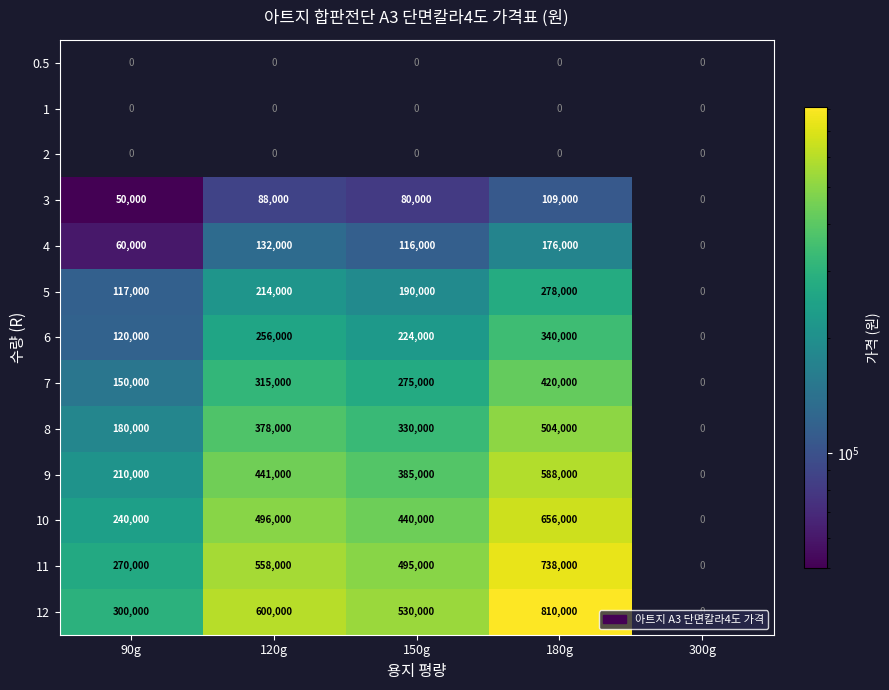

The 11 series shows 558000 at 120g. True or false?

True